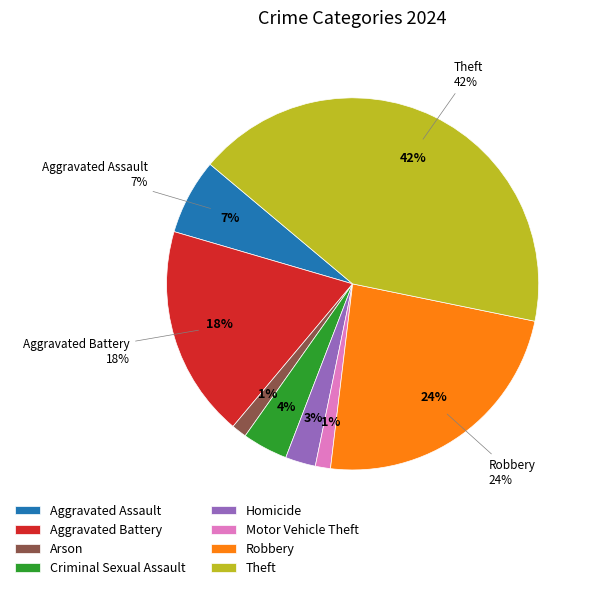

How many segments does this pie chart have?

8